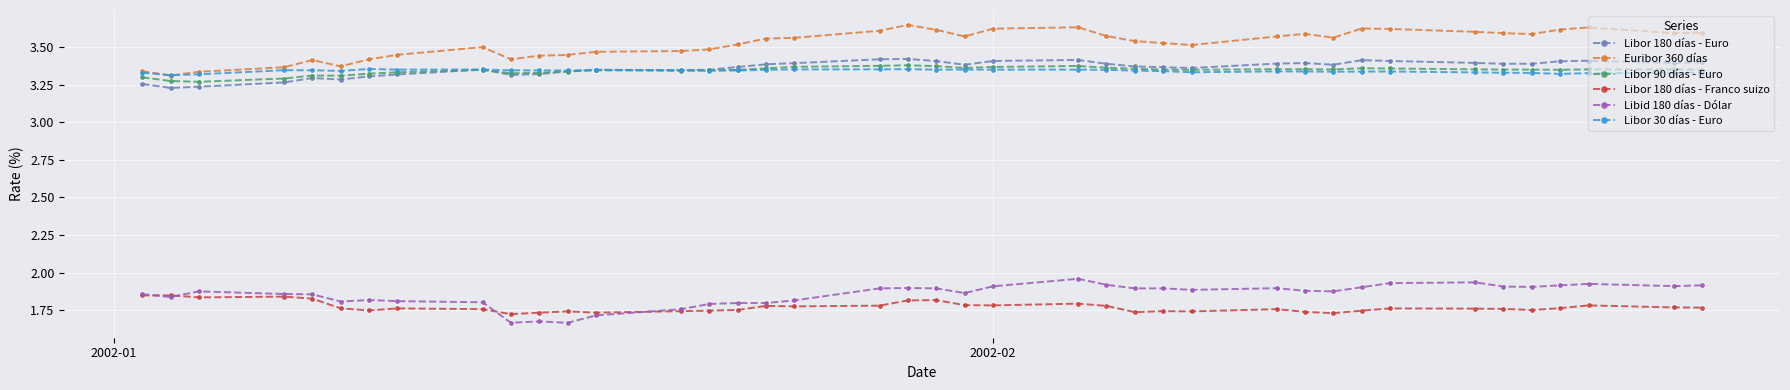

At how many categories does at least one series exceed 3?

40